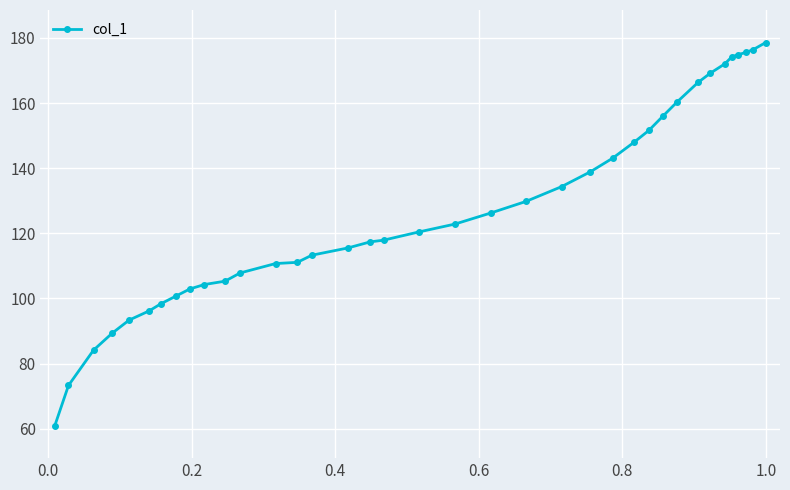

What is the difference between the second highest and minimum values?

115.4